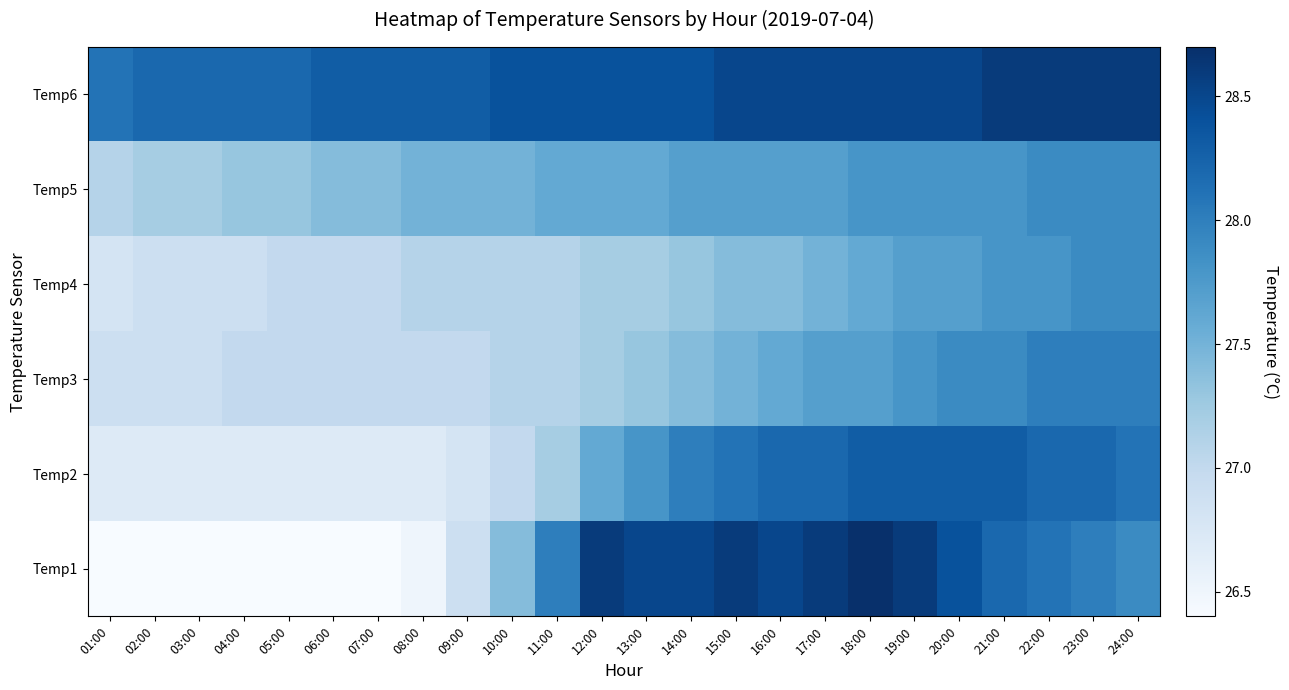

What is the difference between the highest and lowest values at 09:00?

1.5